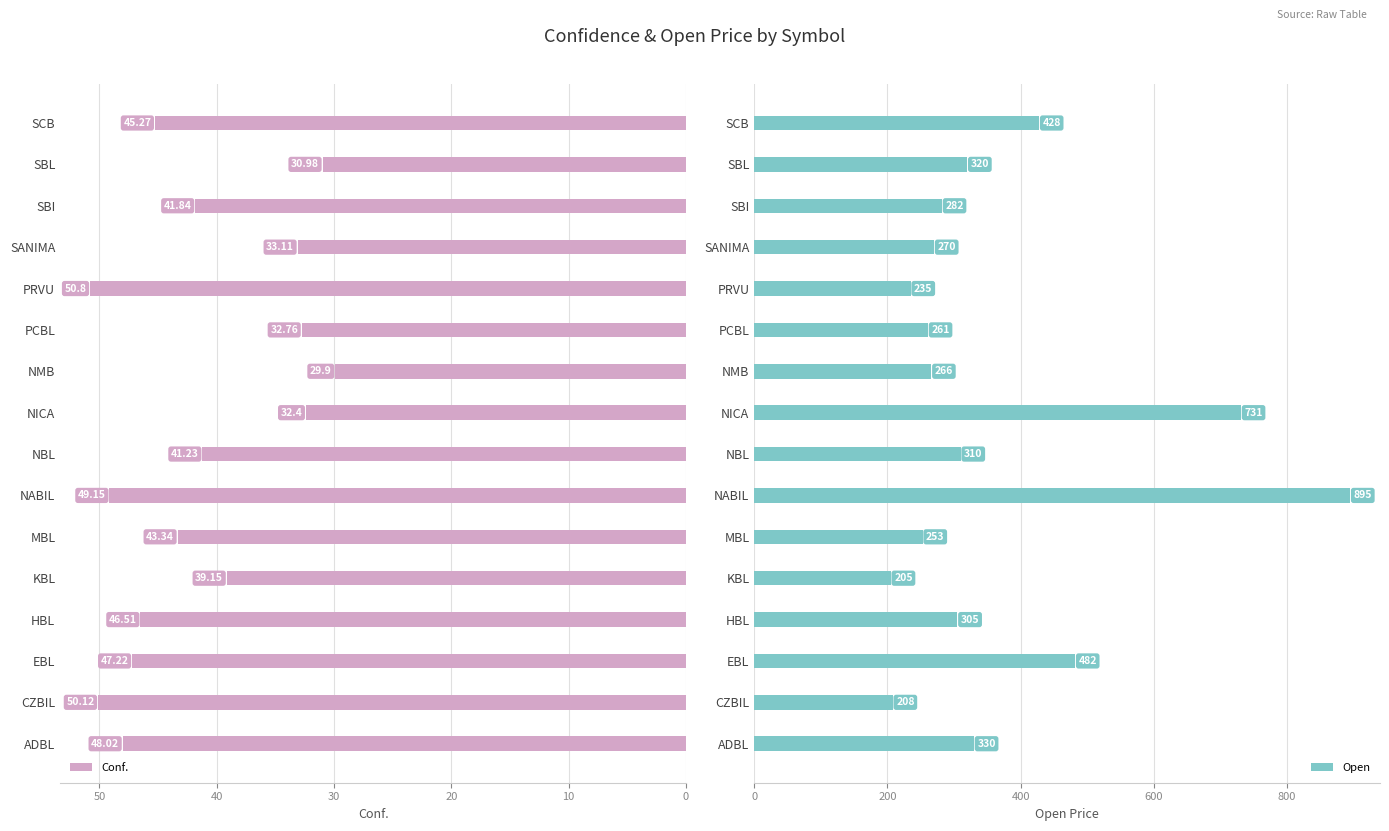

What is the average value of the Conf. series?

41.4